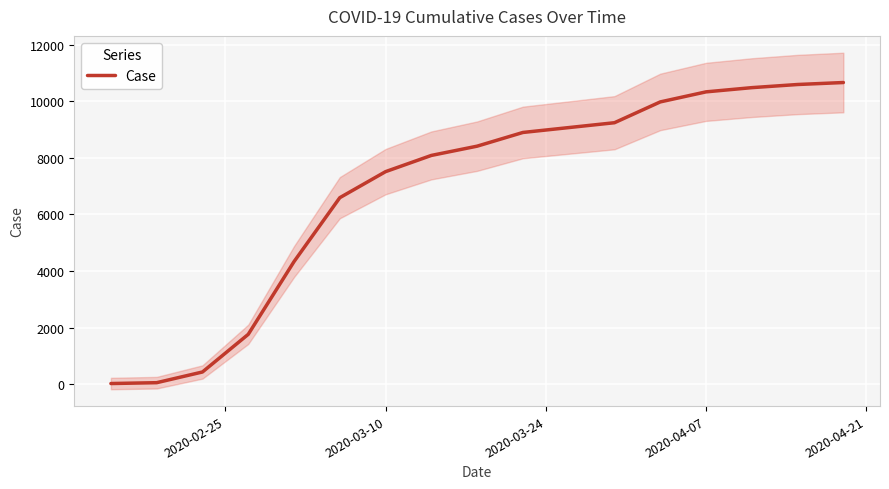

What is the highest value of the Case series?

10661